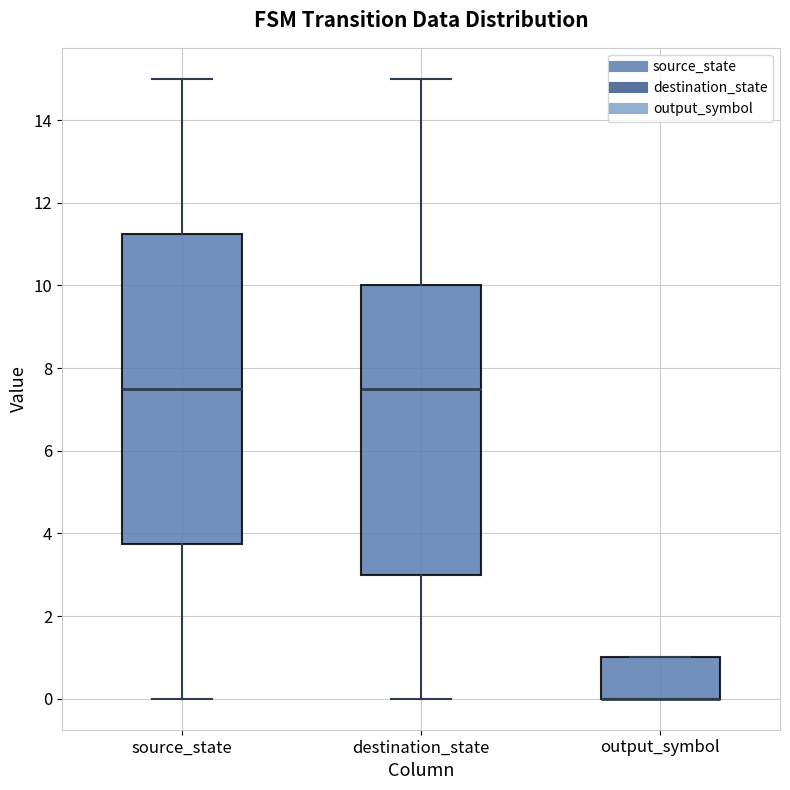

Reading left to right, read every box against the y-axis: the position of its median line, the range the box covers, and the ends of its whiskers. The values are not printed on the chart, so give them approximately, as read against the axis.

source_state: median 7.6, box 3.8 to 11.2, whiskers 0.0 to 15.0
destination_state: median 7.6, box 3.0 to 10.0, whiskers 0.0 to 15.0
output_symbol: median 0.0 (drawn on the box's lower edge), box 0.0 to 1.0, whiskers 0.0 to 1.0